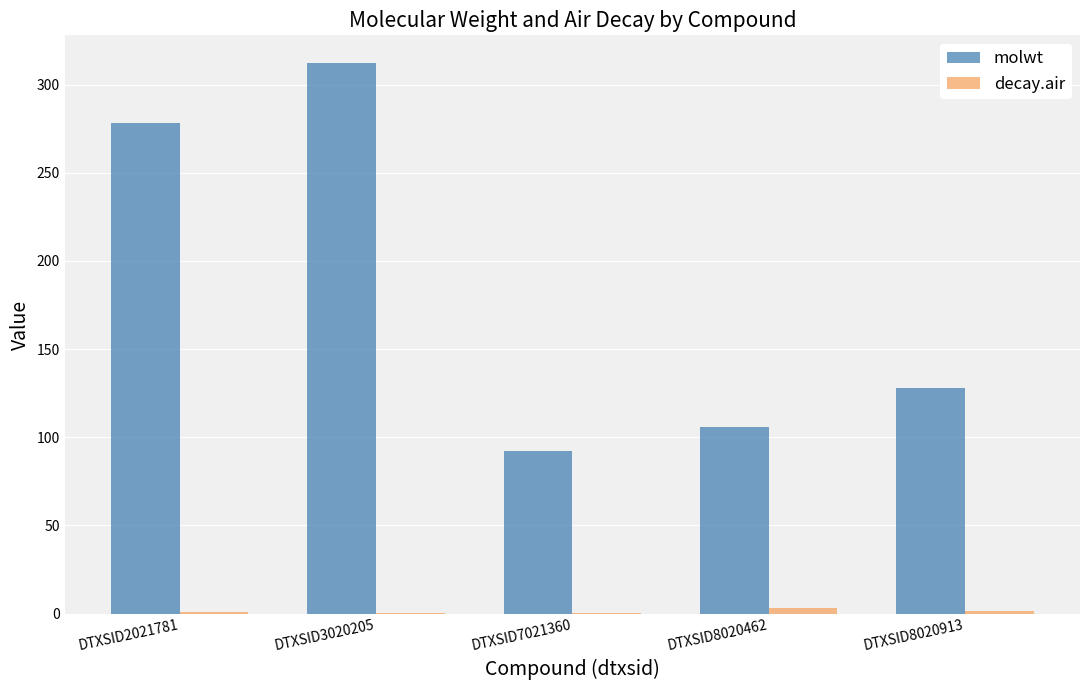

Between DTXSID2021781 and DTXSID7021360, which series saw the biggest shift?

molwt